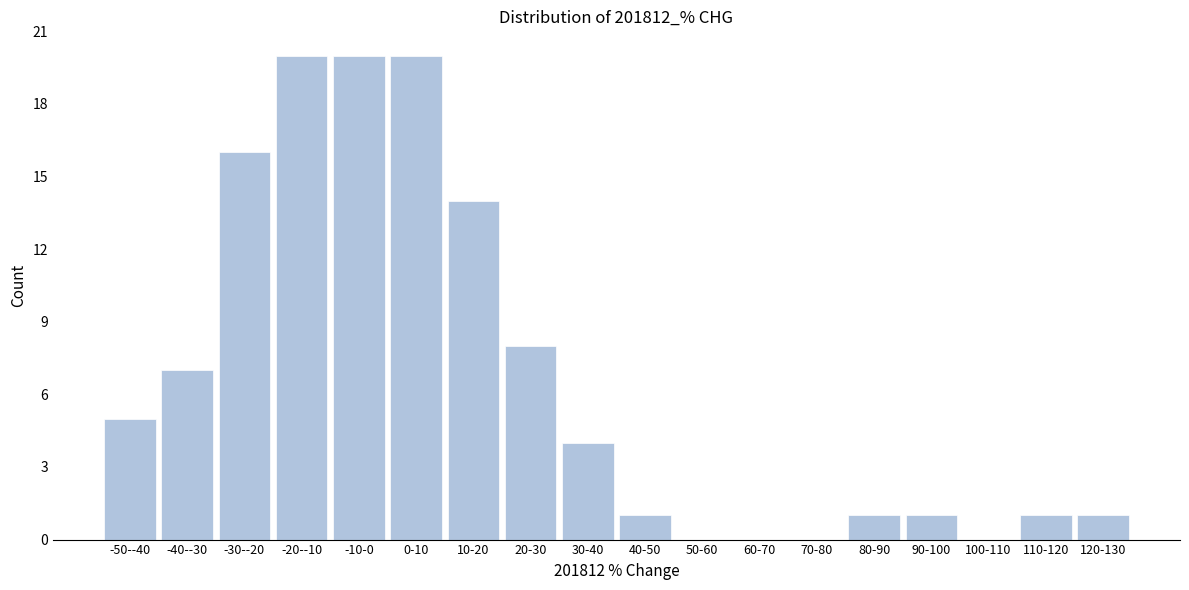

What is the sum of the values at 80-90 and -50--40?

6